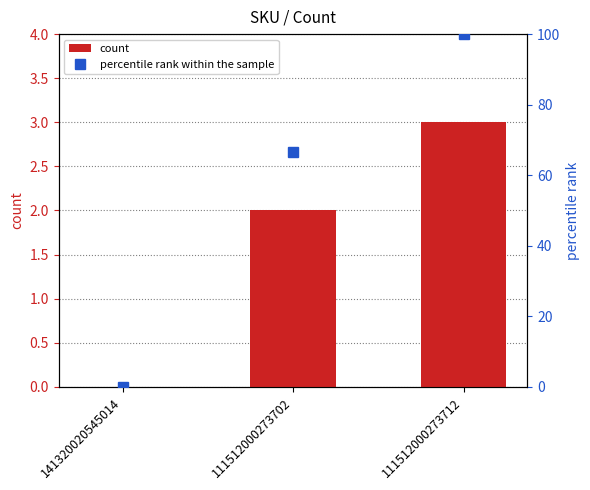

What is the average value of the percentile rank within the sample series?

55.6